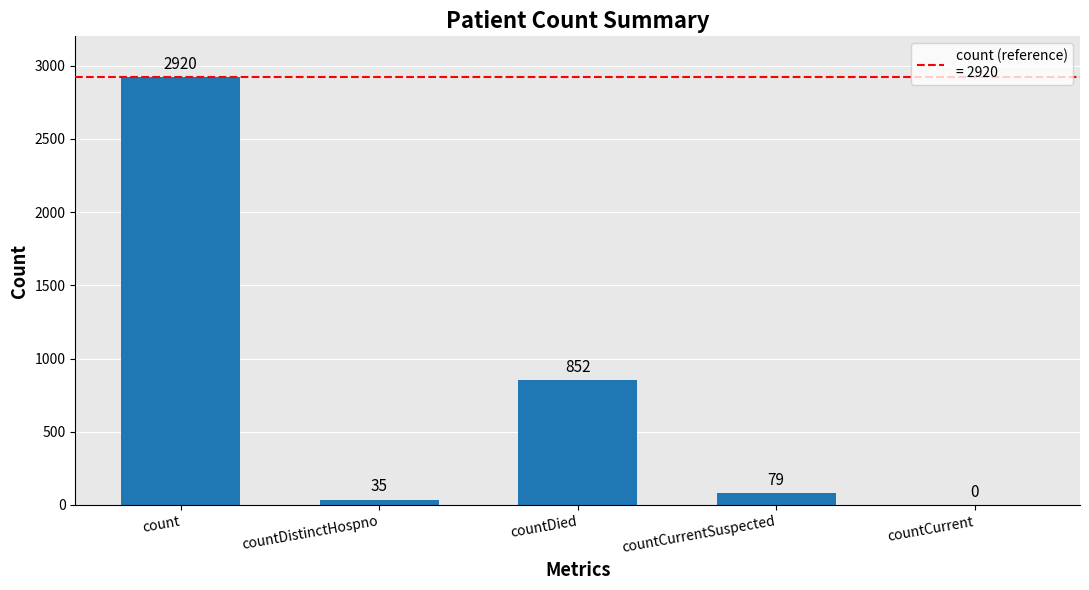

Are the bars horizontal?

No